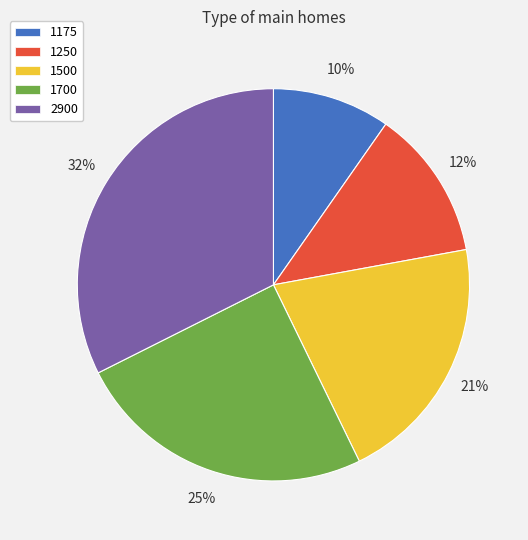

Rank the categories by value from highest to lowest.

2900, 1700, 1500, 1250, 1175